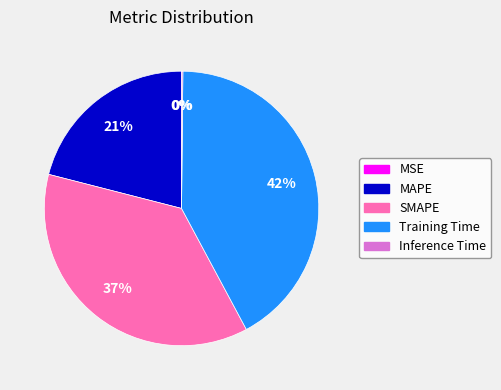

Is there a majority slice in this chart?

No